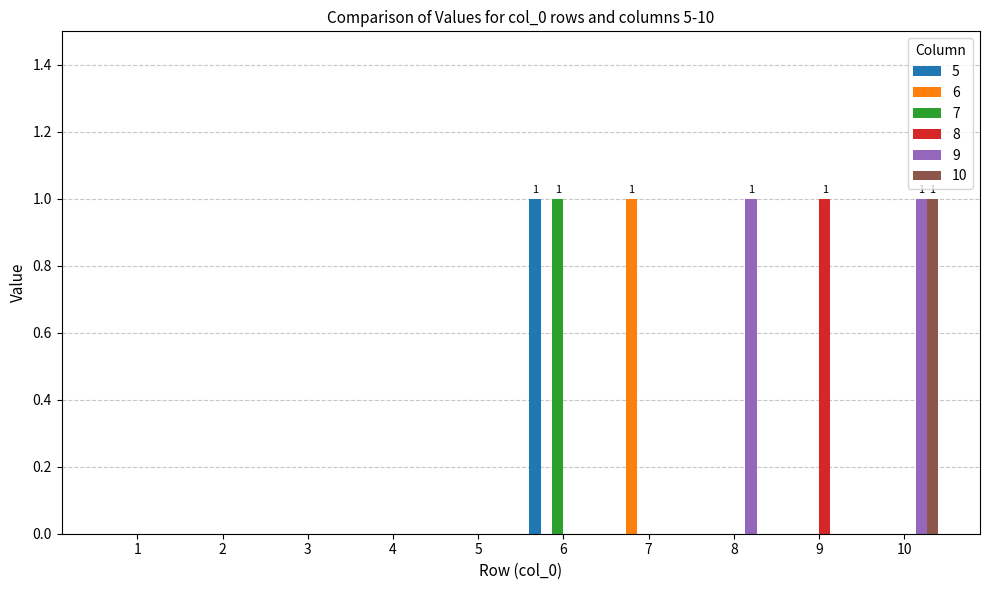

Reading right to left, transcribe all the data shown in this chart.

5: 0	0	0	0	1	0	0	0	0	0
6: 0	0	0	1	0	0	0	0	0	0
7: 0	0	0	0	1	0	0	0	0	0
8: 0	1	0	0	0	0	0	0	0	0
9: 1	0	1	0	0	0	0	0	0	0
10: 1	0	0	0	0	0	0	0	0	0